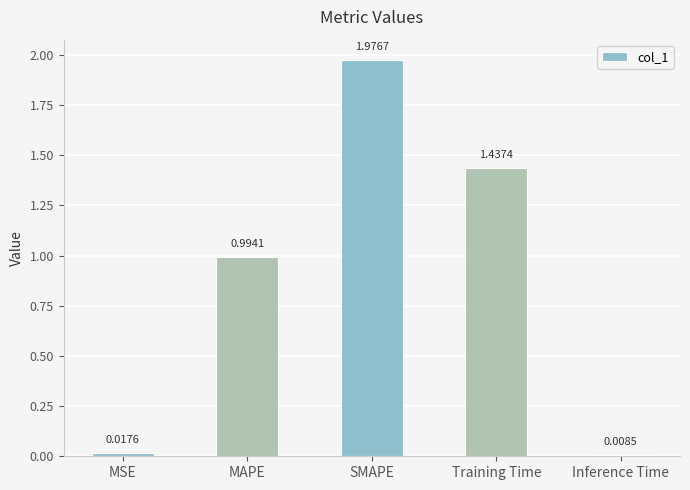

Rank the categories by value from lowest to highest.

Inference Time, MSE, MAPE, Training Time, SMAPE